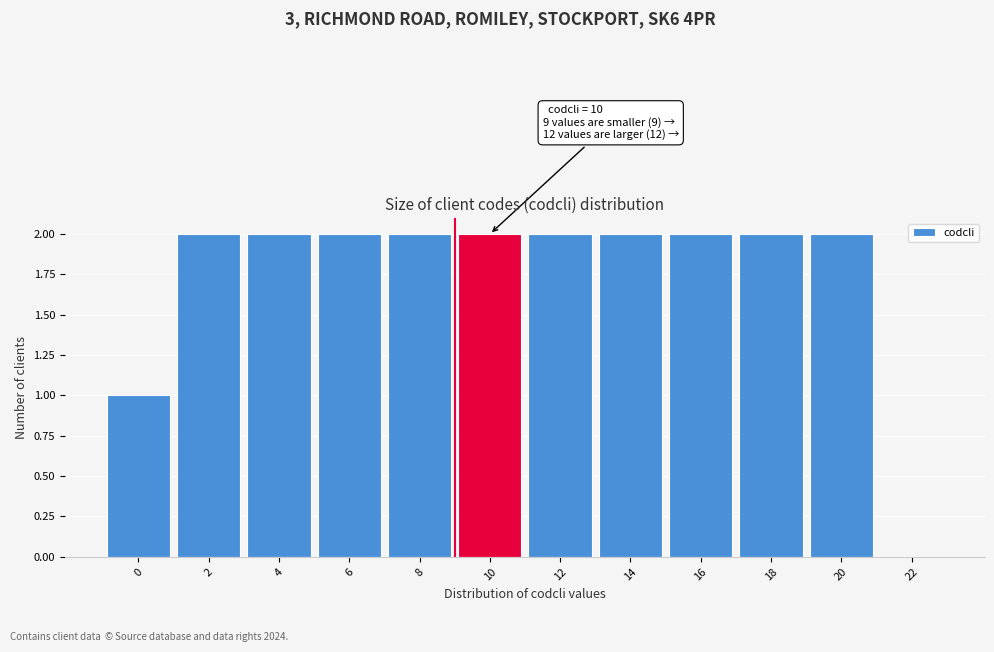

Reading left to right, what are all the values shown in this chart?

0=1	2=2	4=2	6=2	8=2	10=2	12=2	14=2	16=2	18=2	20=2	22=0